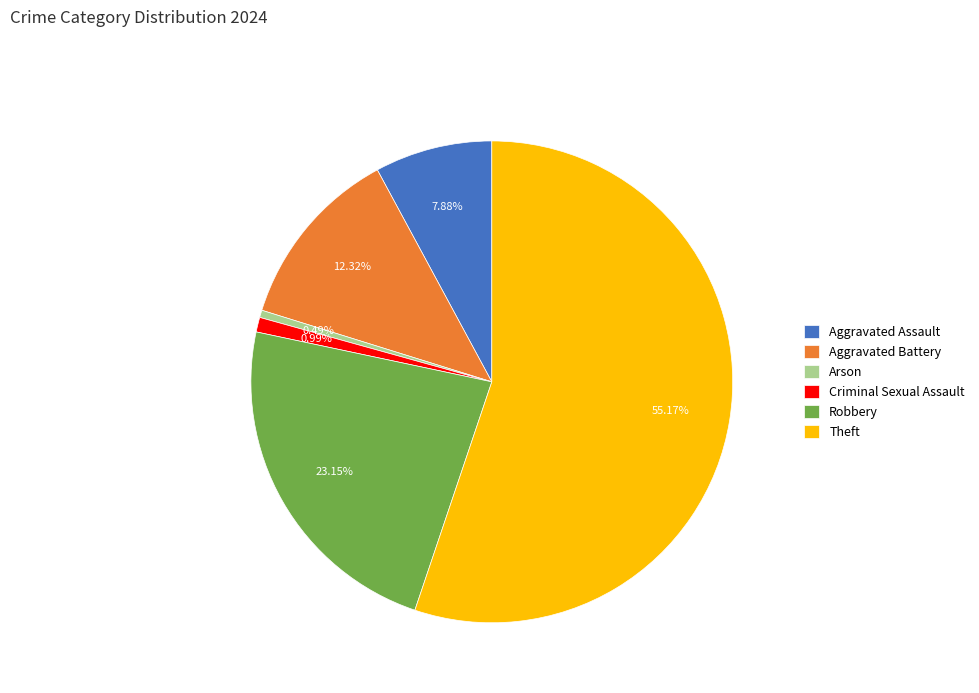

To the nearest percent, what is the difference between the largest and smallest slice percentages?

55%